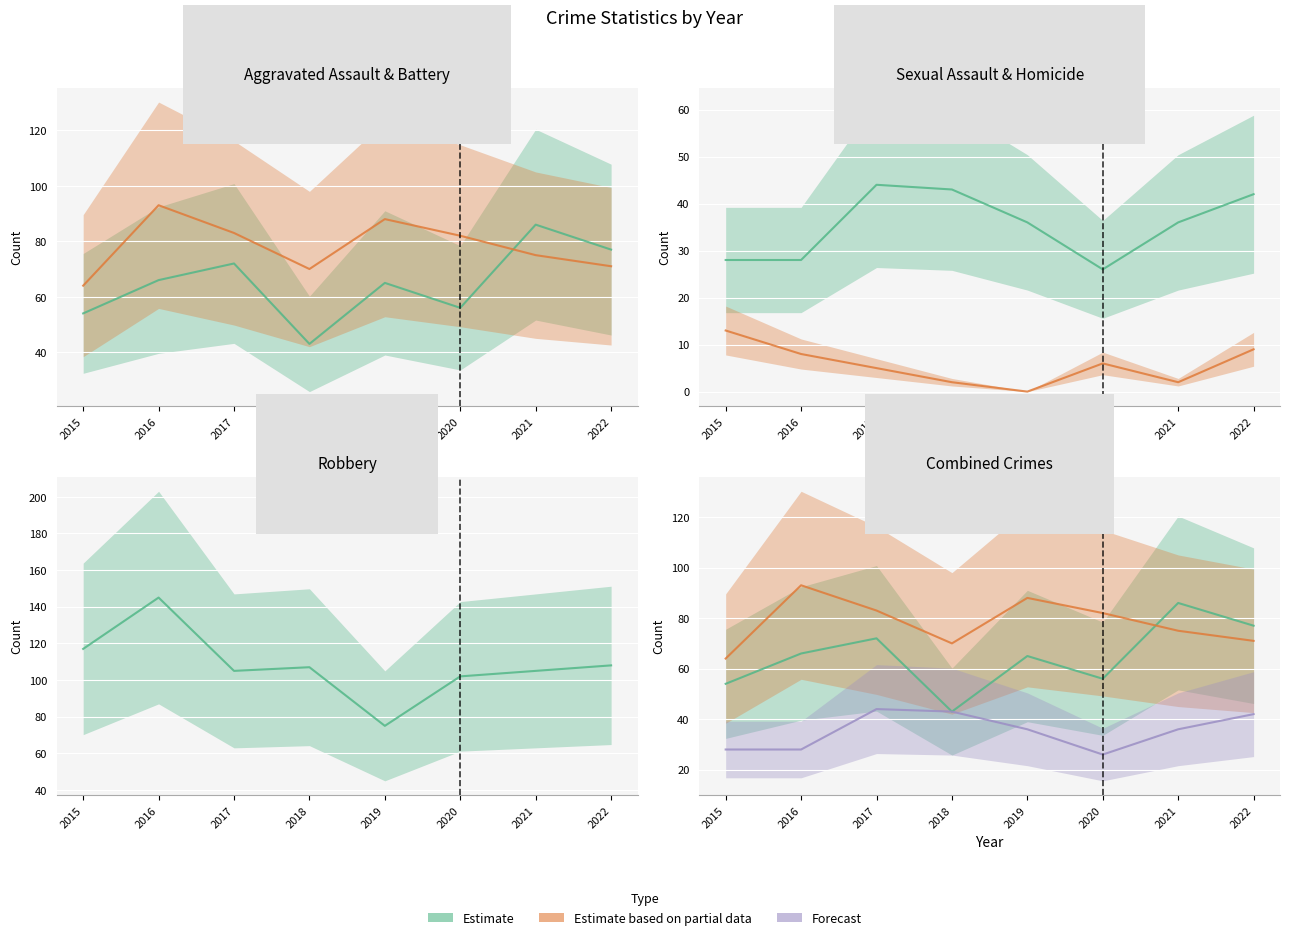

What is the difference between the second highest and second lowest values in the Homicide series?

7